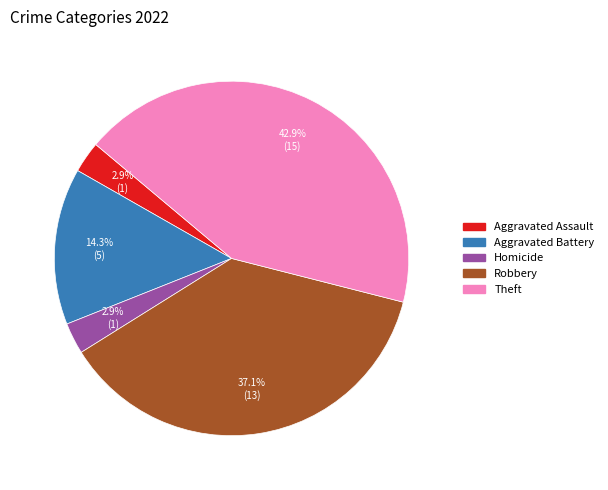

Is there a majority slice in this chart?

No